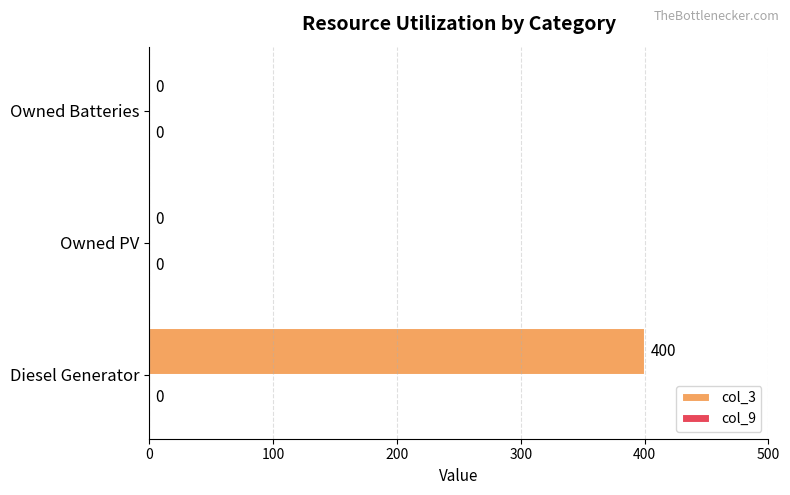

What is the change in value from Diesel Generator to Owned Batteries?

-400